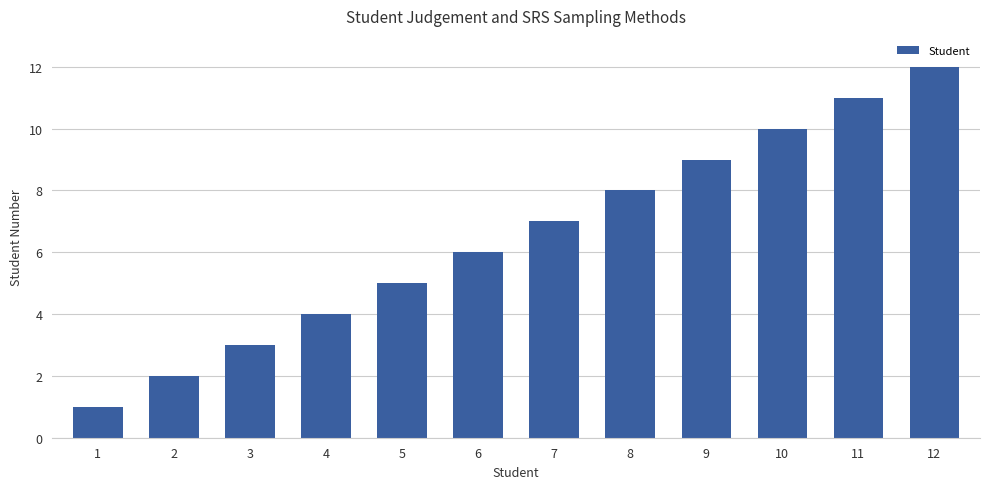

Approximately how many times larger is the value at 8 compared to 12?

0.7